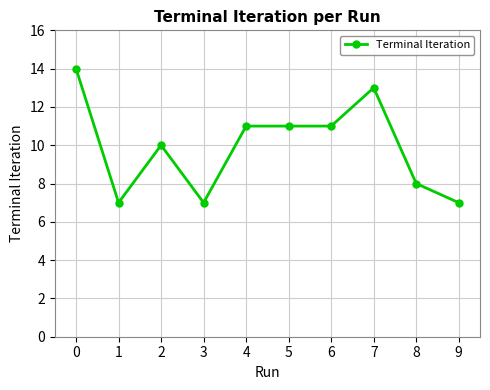

Reading left to right, transcribe all the data shown in this chart.

0=14	1=7	2=10	3=7	4=11	5=11	6=11	7=13	8=8	9=7